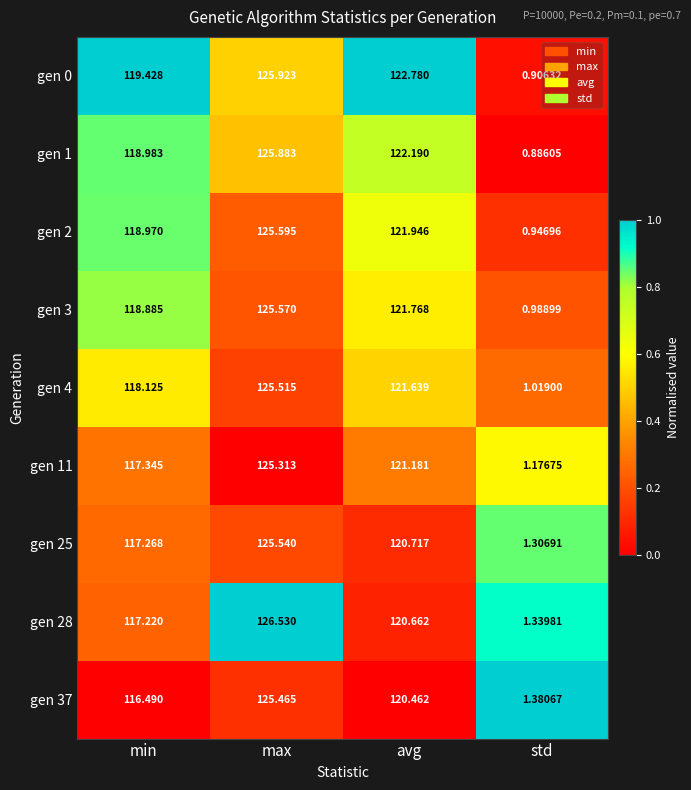

Where is gen 37 nearest to the value 63?

min